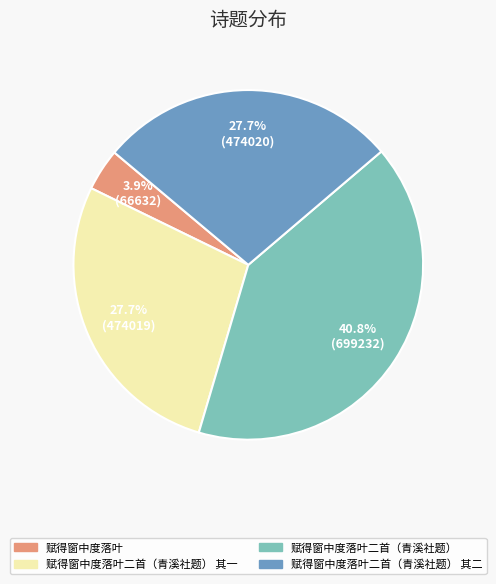

Does any single category account for the majority?

No